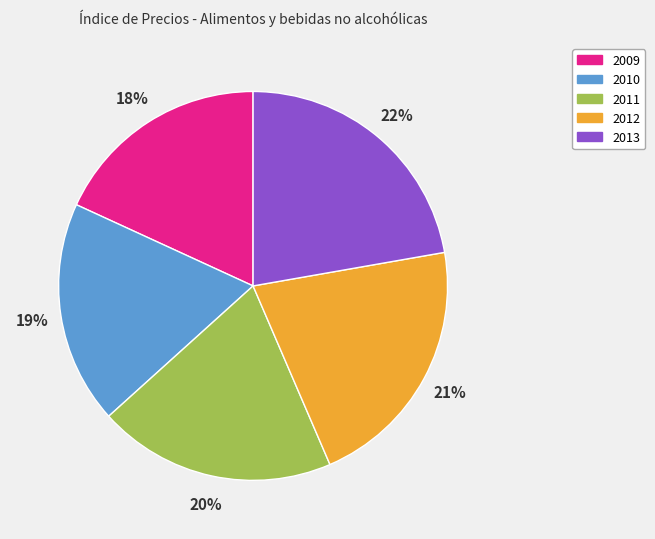

Which has a higher value, 2013 or 2010?

2013